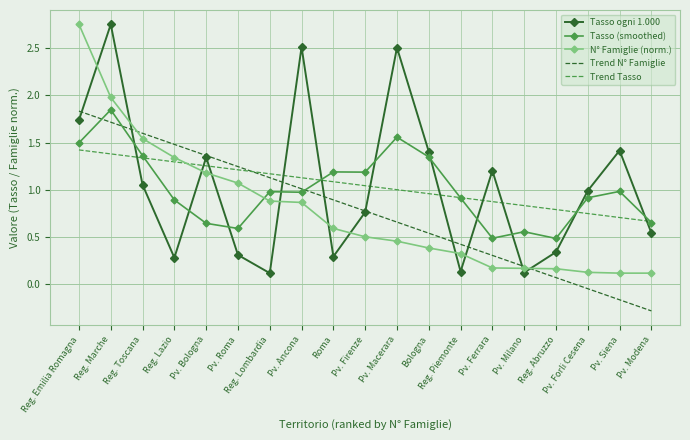

Between Pv. Ancona and Pv. Ferrara, which series saw the biggest shift?

Tasso ogni 1.000